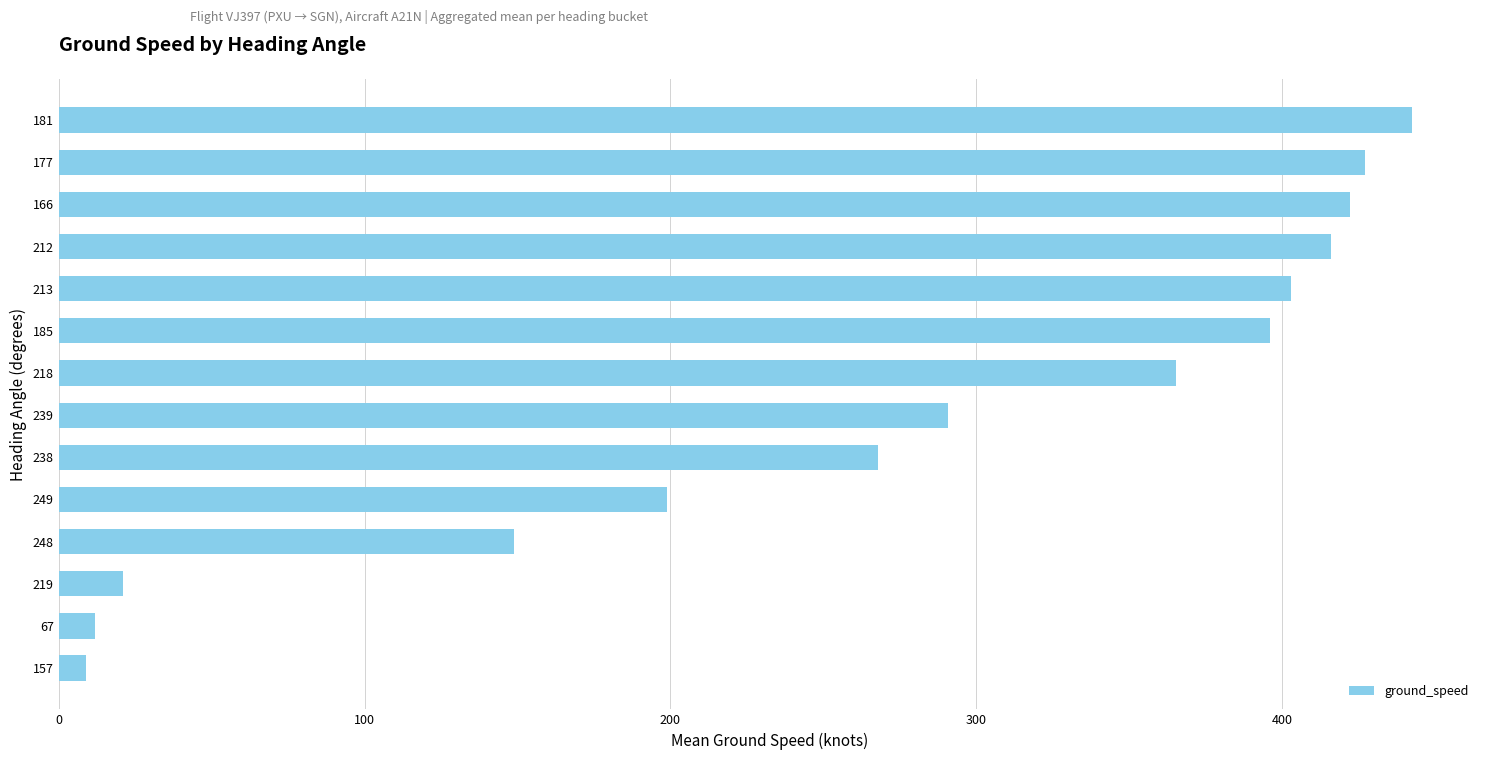

What is the change in value from 185 to 212?

+20.0